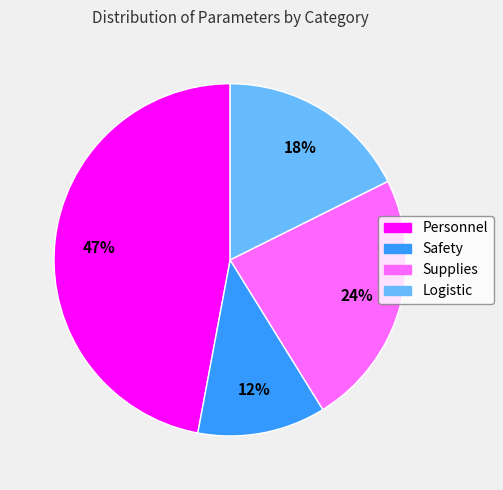

Rank the categories by value from lowest to highest.

Safety, Logistic, Supplies, Personnel